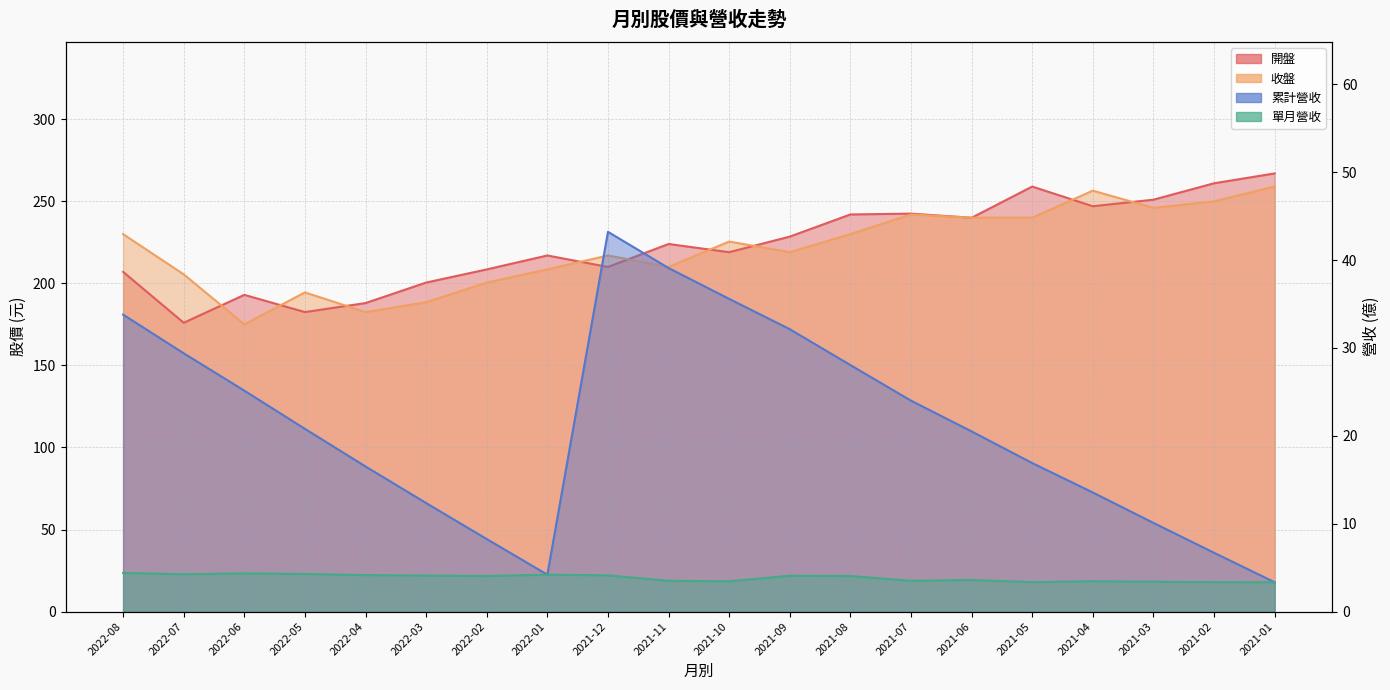

What is the sum of all 收盤 values?

4420.0